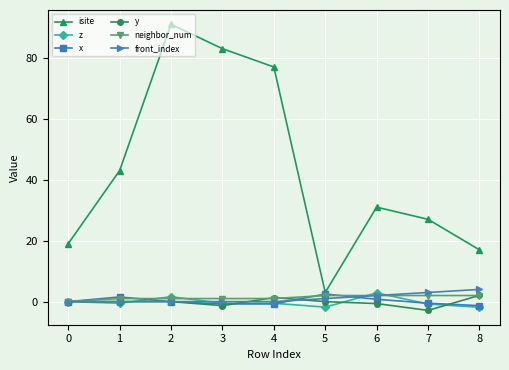

What is the difference between the second highest and minimum values in the neighbor_num series?

2.0